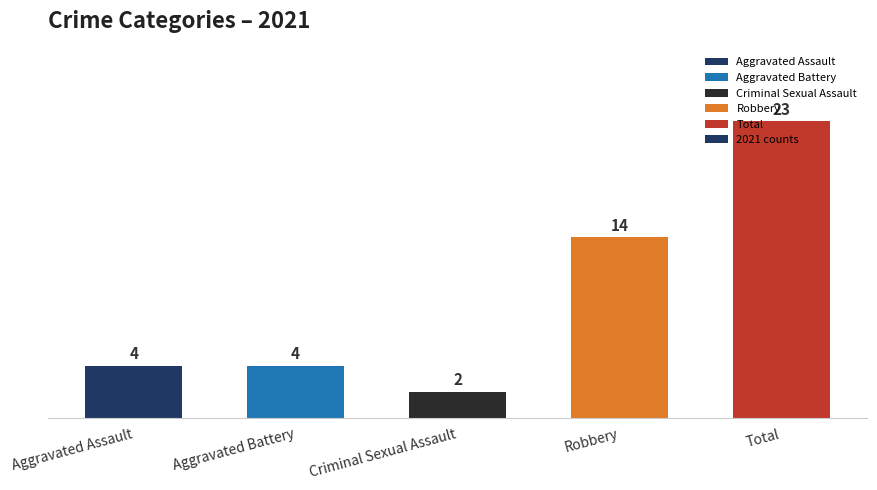

Reading left to right, transcribe all the data shown in this chart.

4	4	2	14	23